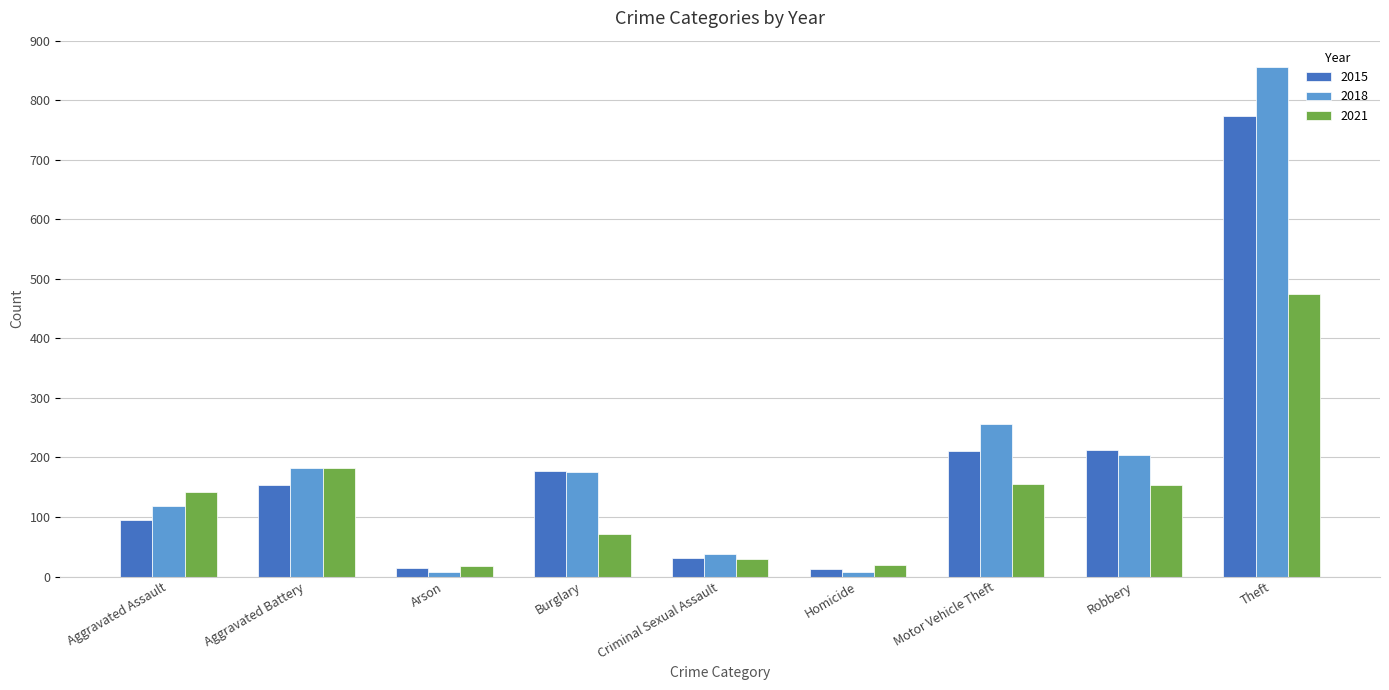

The value of 2015 at Theft is 167. True or false?

False